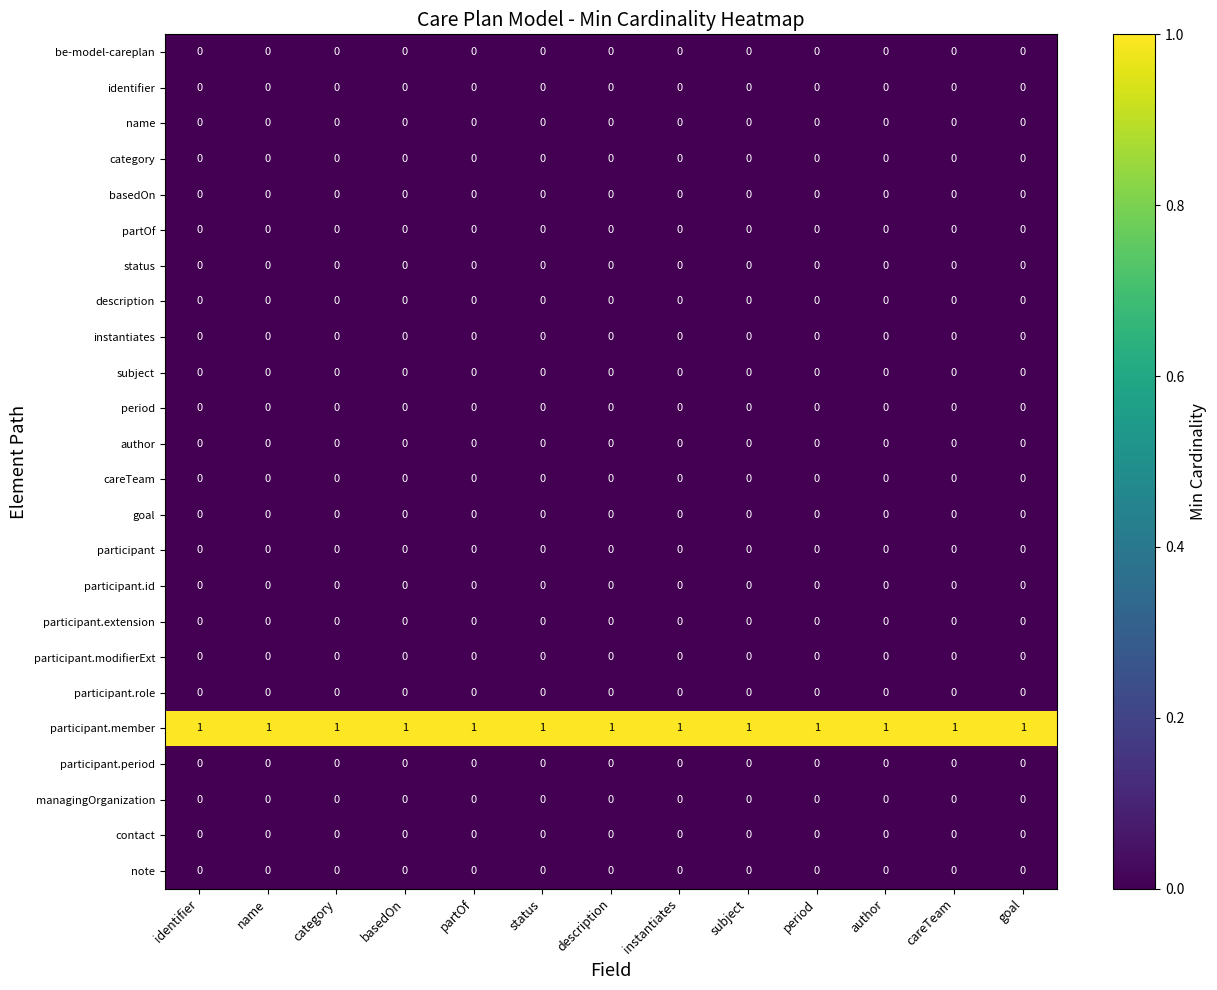

Count the number of categories in the chart.

13